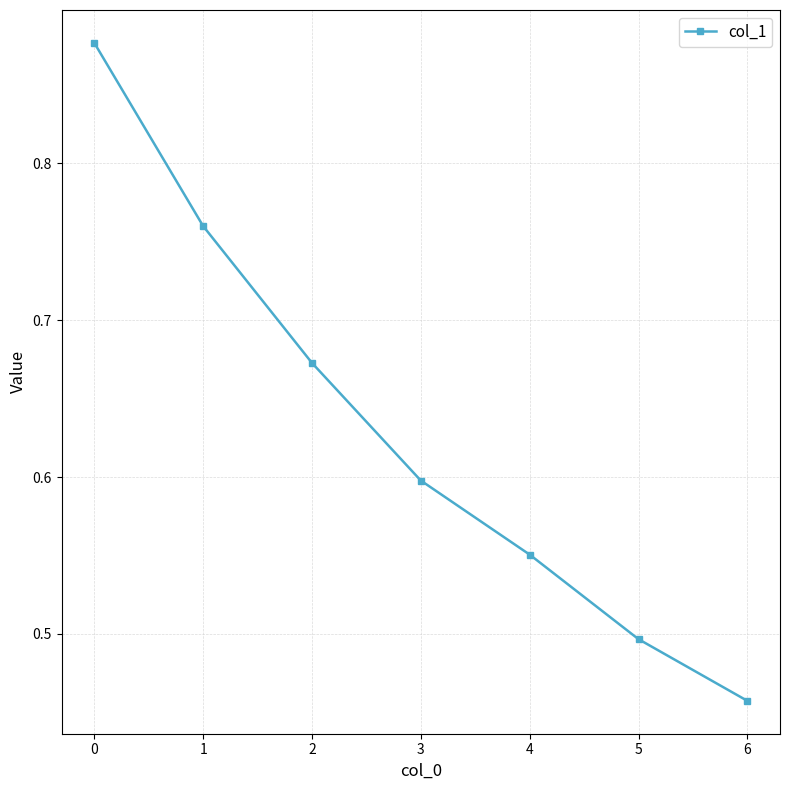

Count the number of categories in the chart.

7